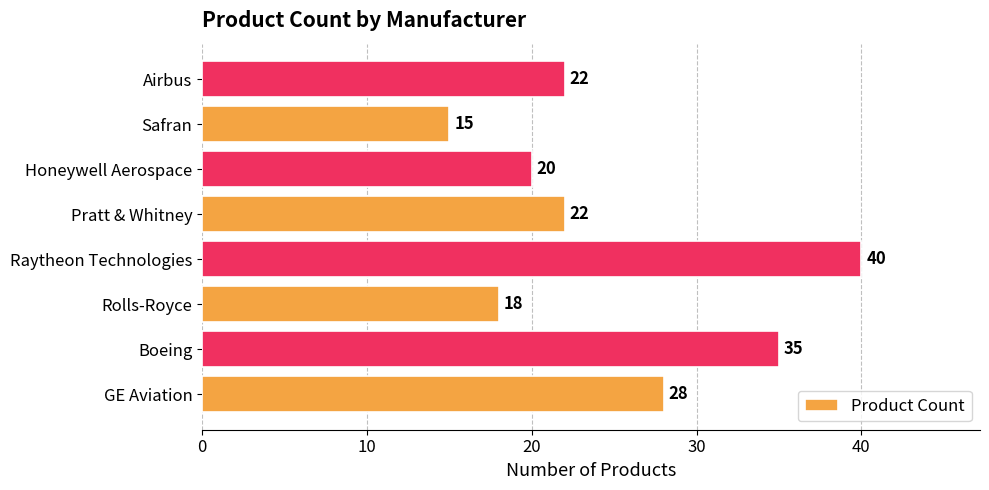

Reading bottom to top, list all the values displayed in this chart.

28	35	18	40	22	20	15	22